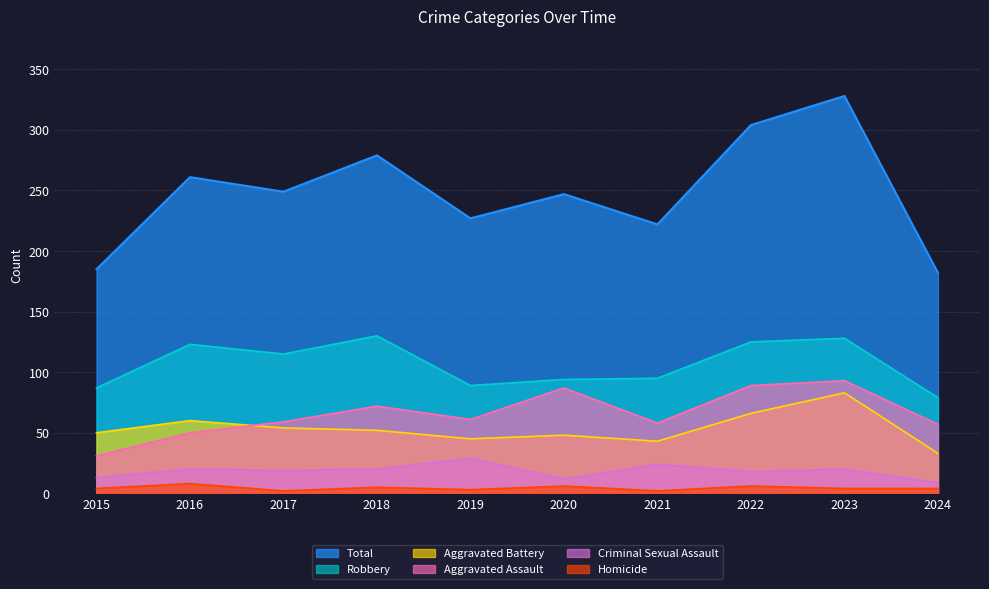

At which label does Aggravated Assault reach its minimum?

2015